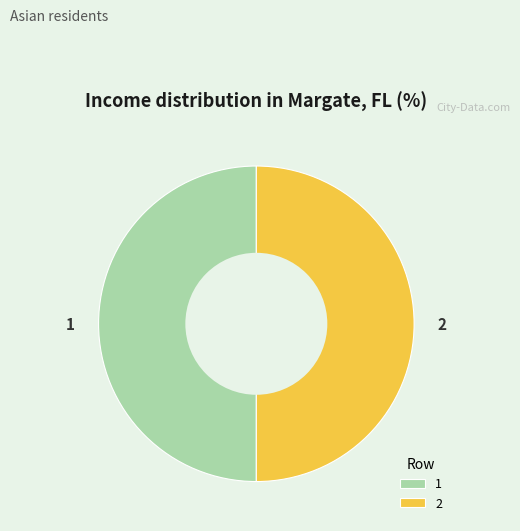

The 1 slice represents 59% of the pie. True or false?

False